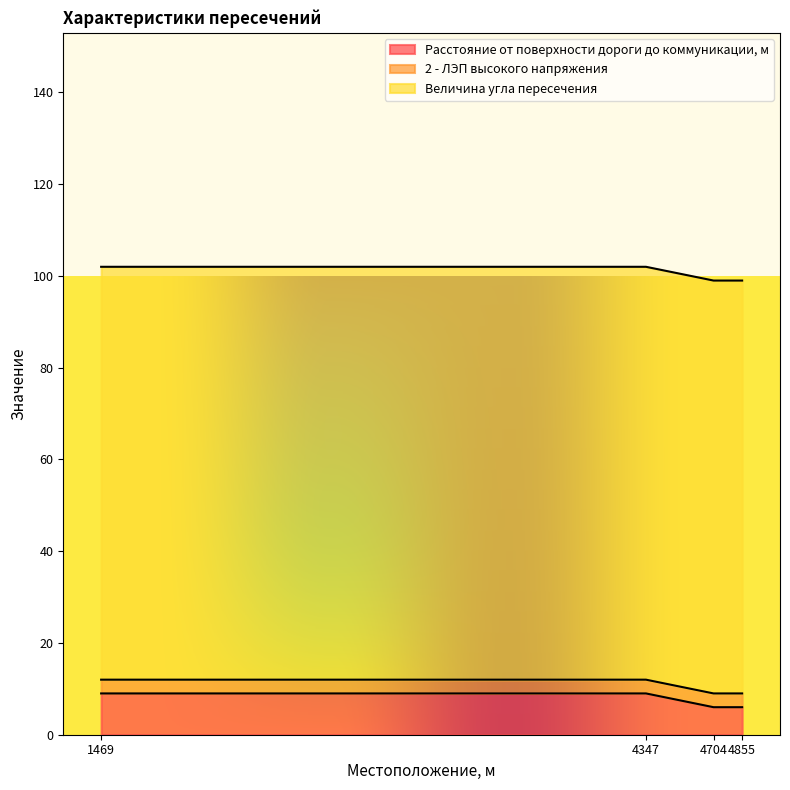

True or false: 2 - ЛЭП высокого напряжения has more than 2 points higher than both neighbors.

False